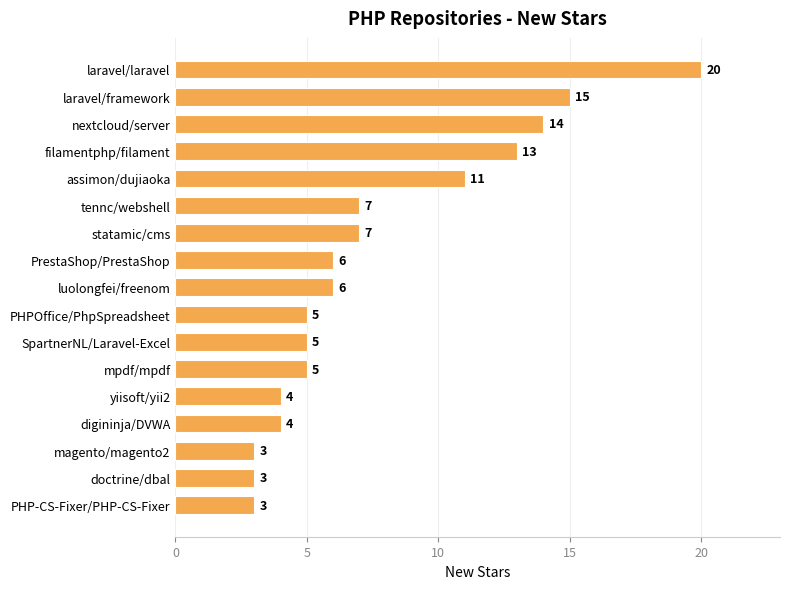

Reading top to bottom, transcribe all the data shown in this chart.

laravel/laravel=20	laravel/framework=15	nextcloud/server=14	filamentphp/filament=13	assimon/dujiaoka=11	tennc/webshell=7	statamic/cms=7	PrestaShop/PrestaShop=6	luolongfei/freenom=6	PHPOffice/PhpSpreadsheet=5	SpartnerNL/Laravel-Excel=5	mpdf/mpdf=5	yiisoft/yii2=4	digininja/DVWA=4	magento/magento2=3	doctrine/dbal=3	PHP-CS-Fixer/PHP-CS-Fixer=3